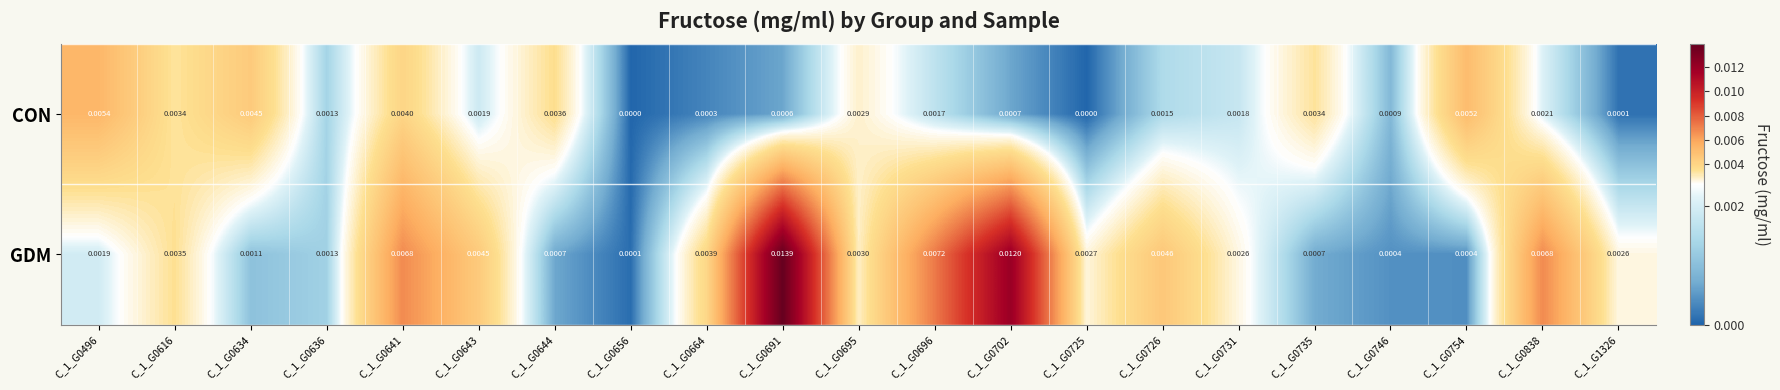

Which label corresponds to the largest value in the chart?

C_1_G0691